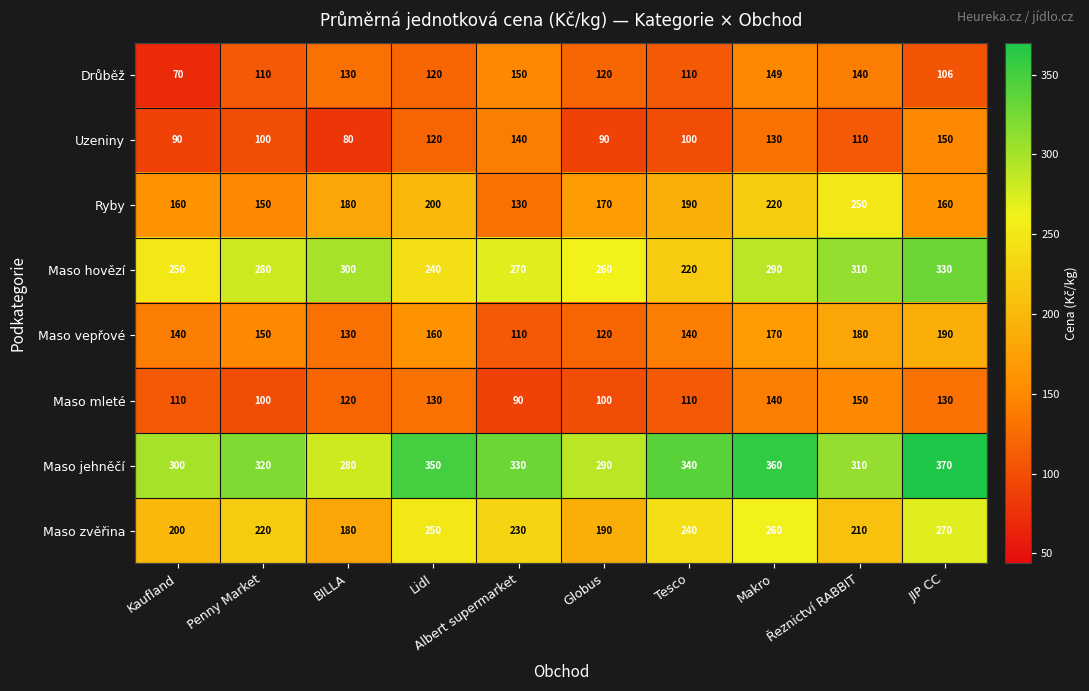

Count the number of categories in the chart.

10